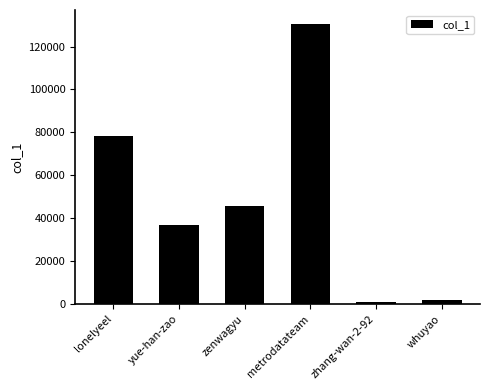

The value at lonelyeel is 22653. True or false?

False